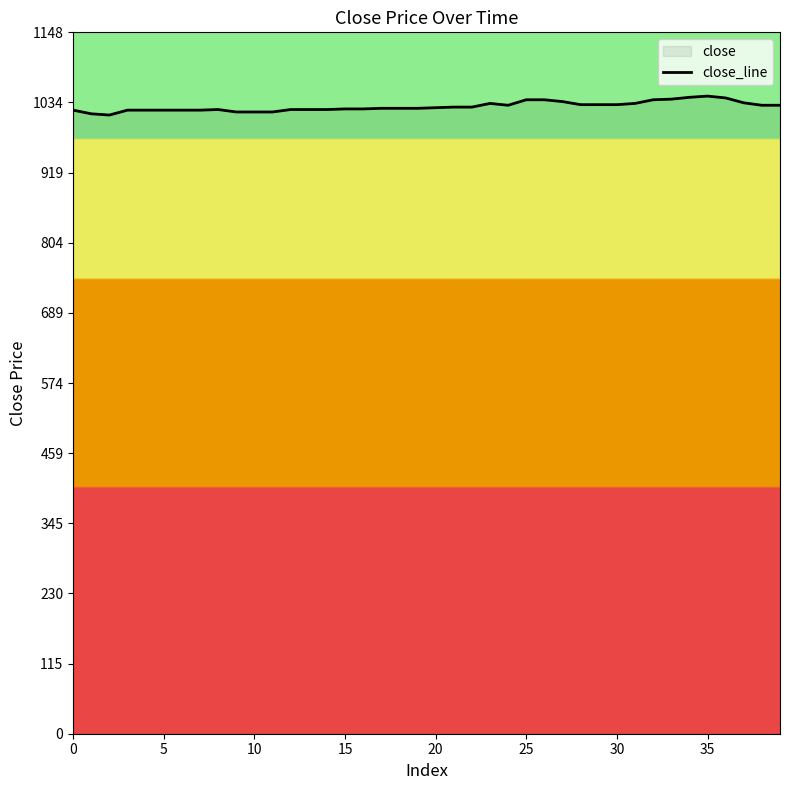

What is the maximum value shown in the chart?

1044